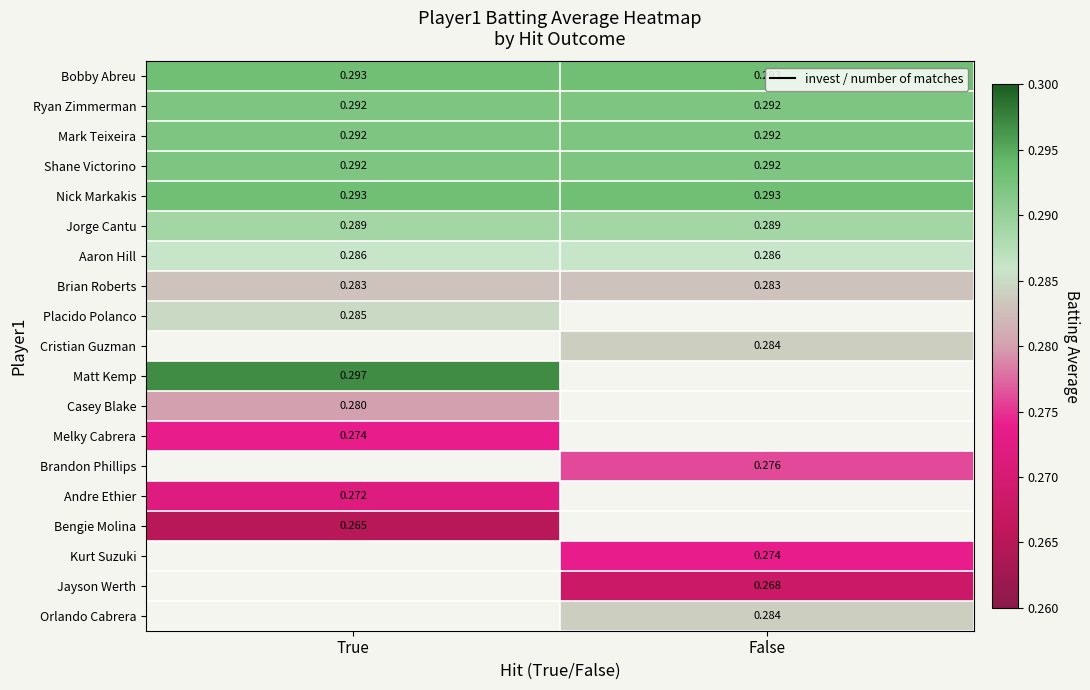

How many distinct data groups are displayed?

19